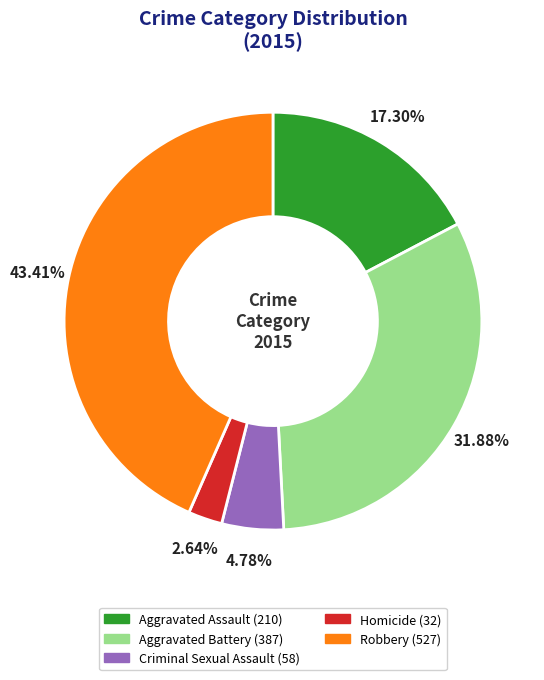

Which category has the smallest portion of the pie?

Homicide